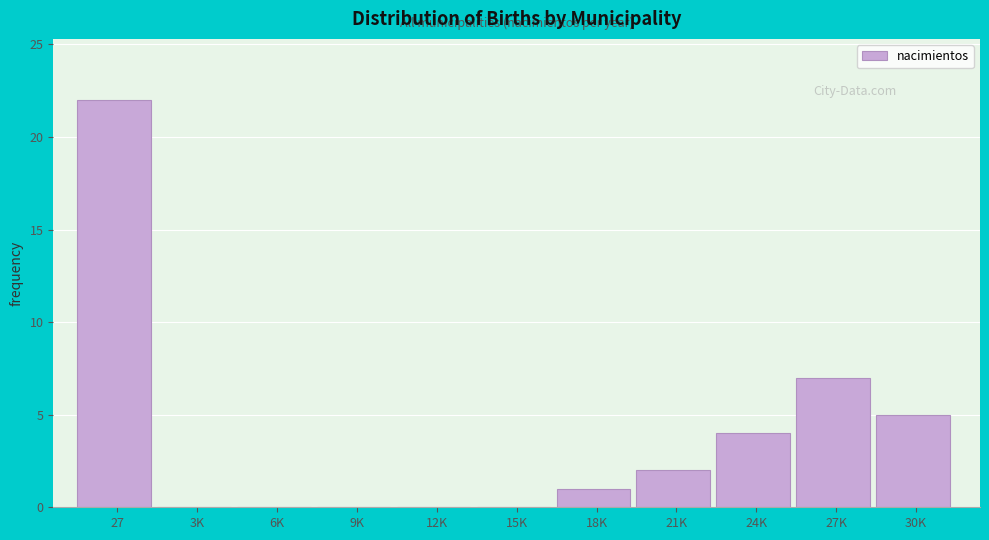

Reading right to left, transcribe all the data shown in this chart.

30K=5	27K=7	24K=4	21K=2	18K=1	15K=0	12K=0	9K=0	6K=0	3K=0	27=22